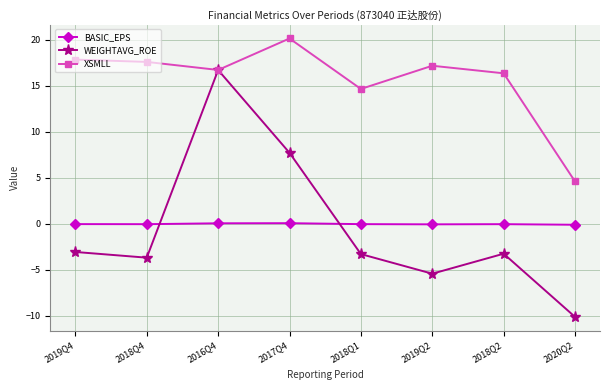

Where is WEIGHTAVG_ROE nearest to the value 3?

2017Q4